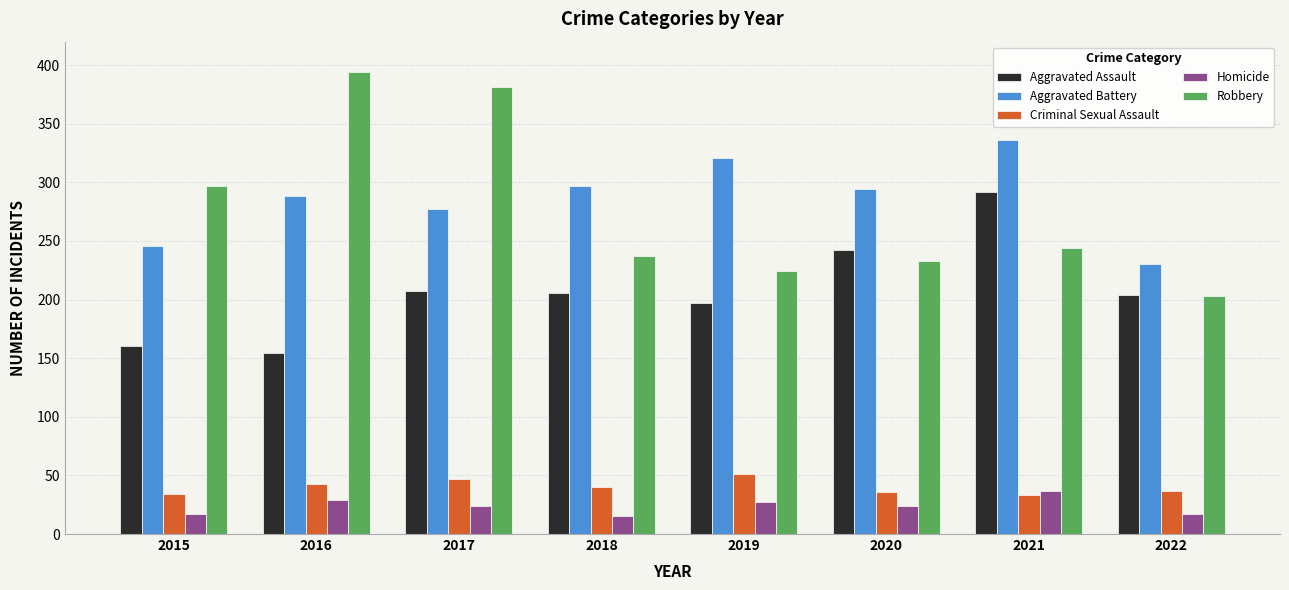

Is it true that Aggravated Battery equals 277 at 2017?

True